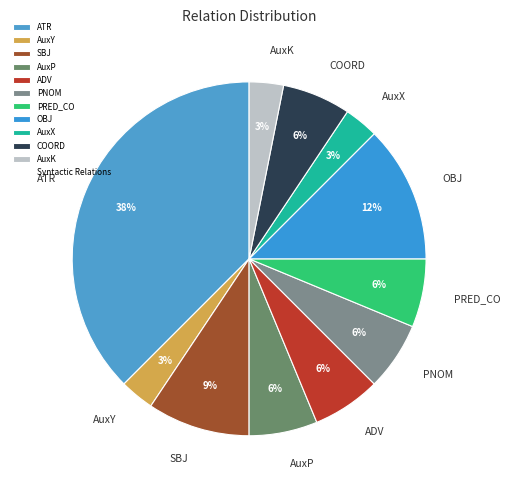

Does AuxP represent more than half of the total?

No